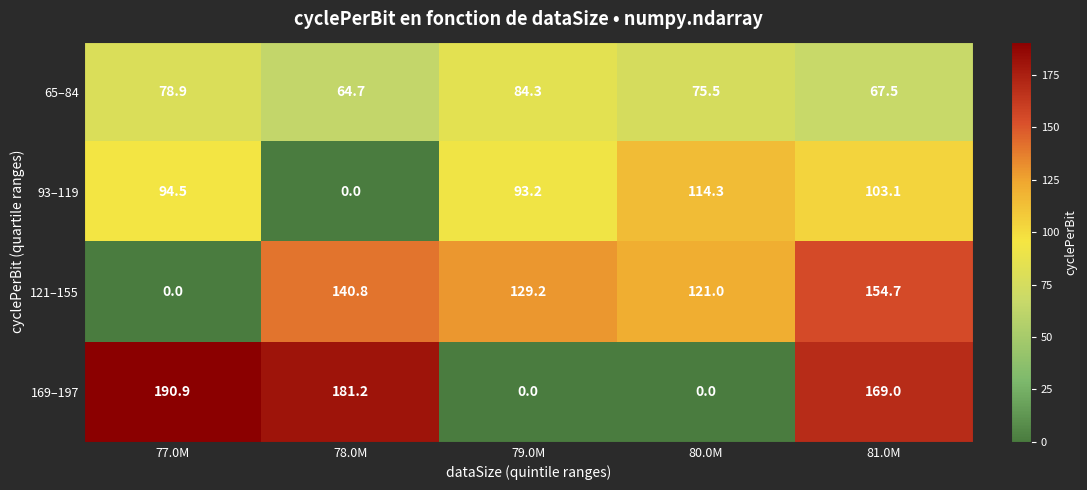

Where does the 121–155 series first go above 129?

78.0M